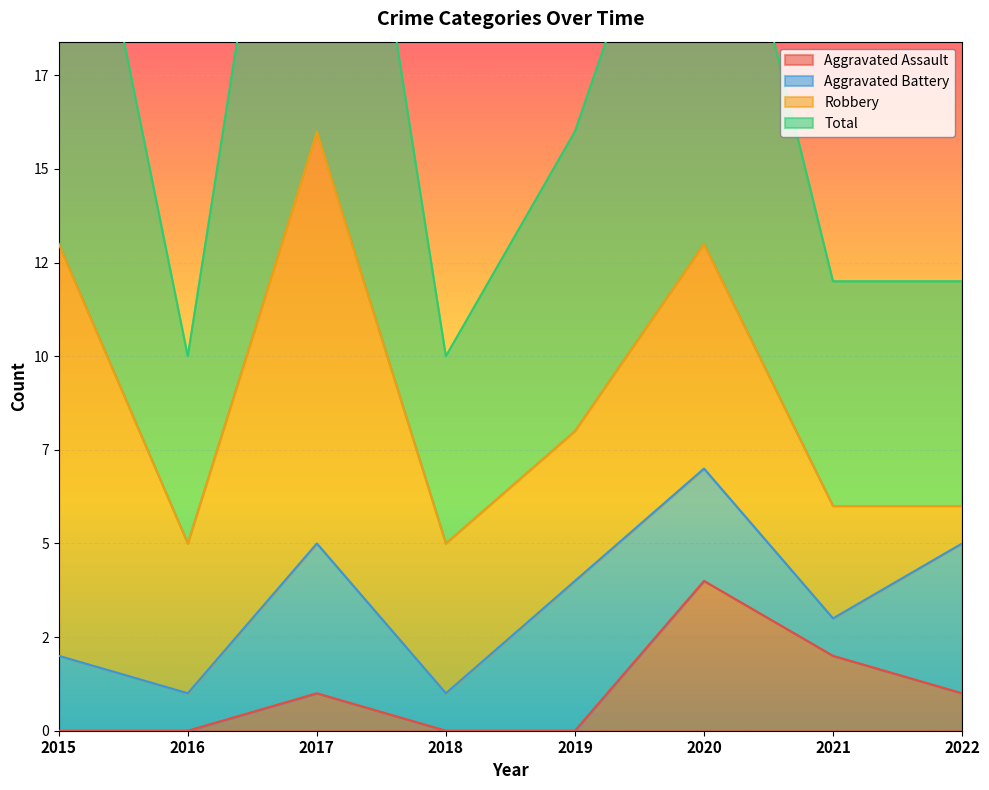

True or false: Total and Aggravated Assault intersect in this chart.

False